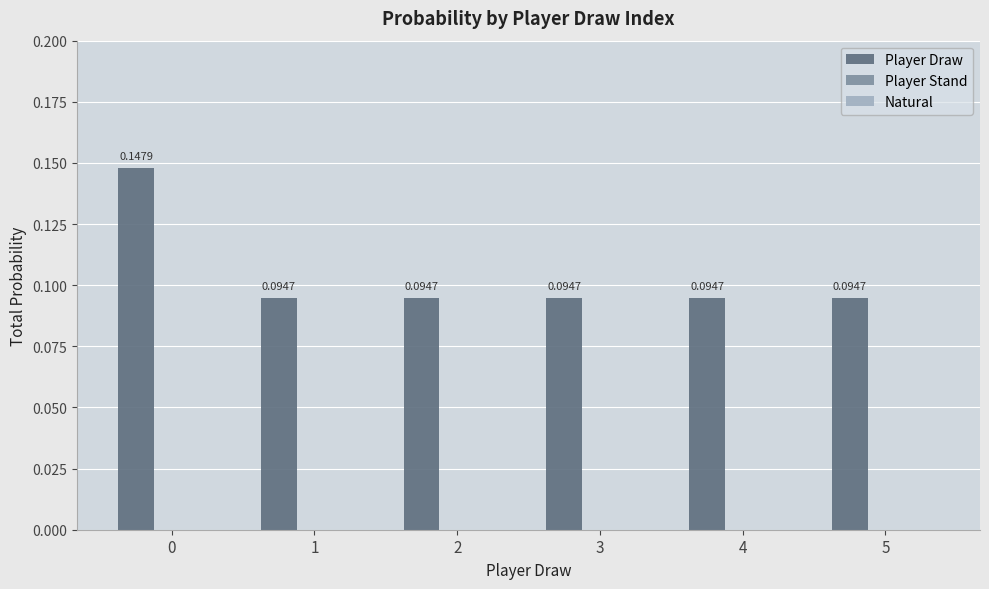

What is the sum of all values?

0.6